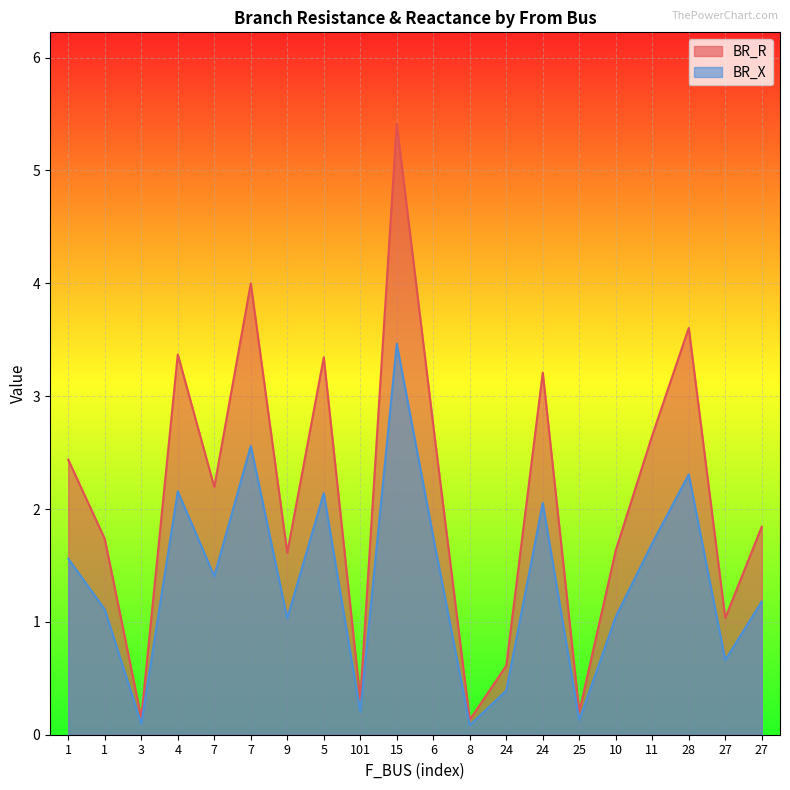

True or false: BR_R has a value of 3.8 at 7.

False